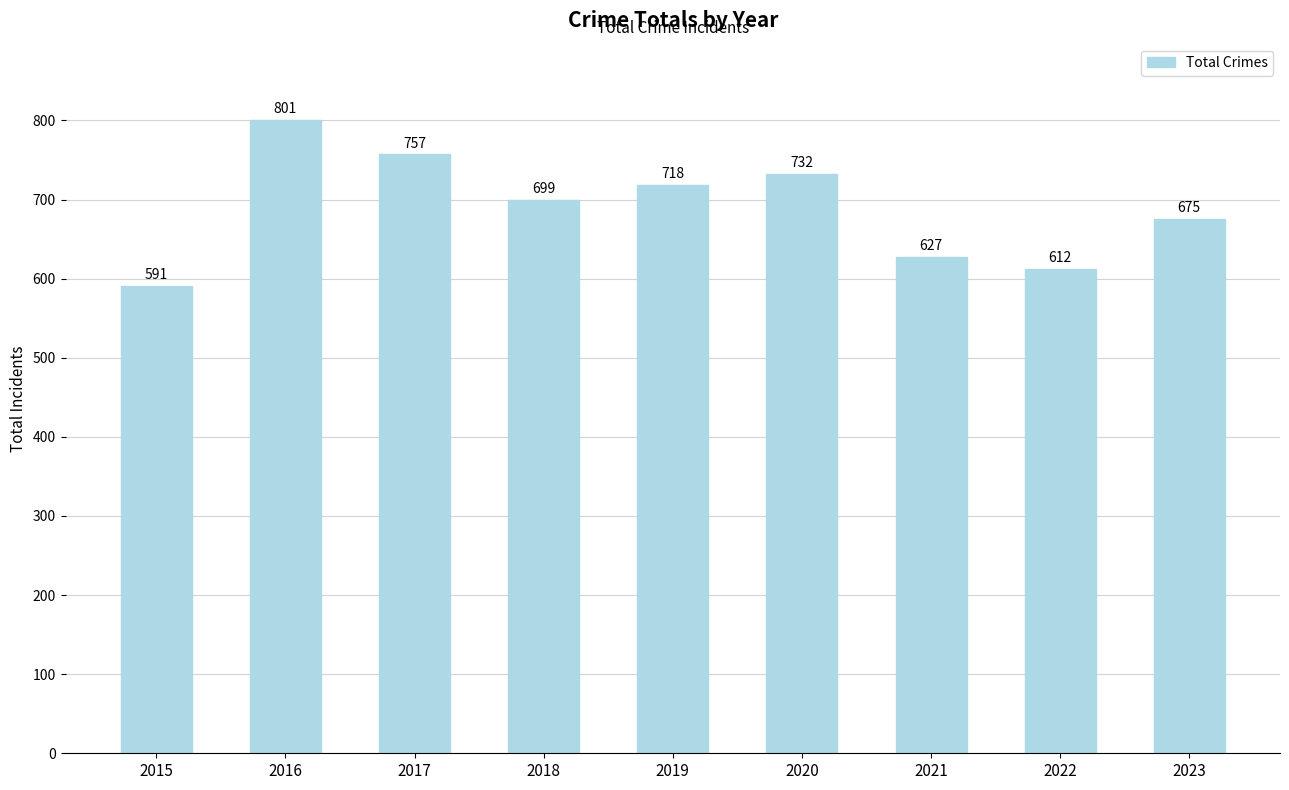

What is the ratio of the value at 2015 to the value at 2017?

0.8